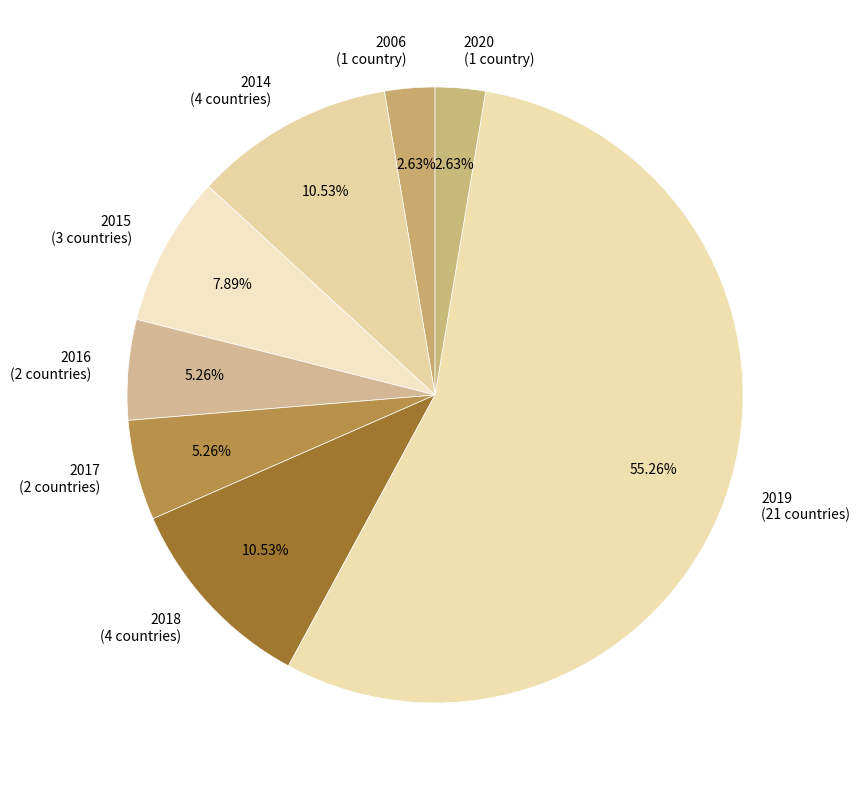

How many segments does this pie chart have?

8